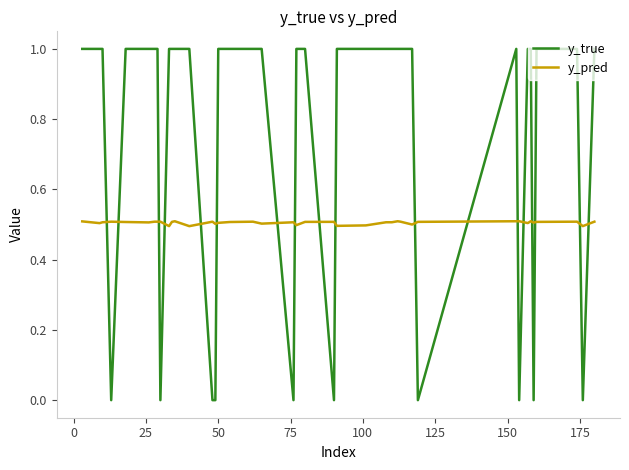

Rank the series by their maximum value, from lowest to highest.

y_pred, y_true